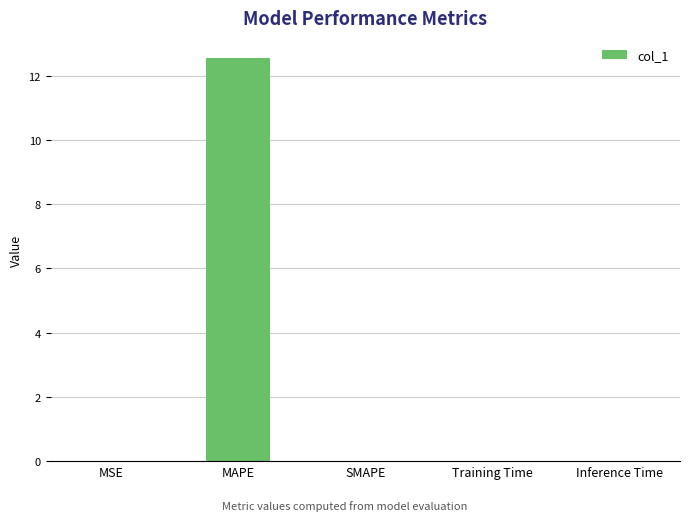

The value at Training Time is 0.0. True or false?

True